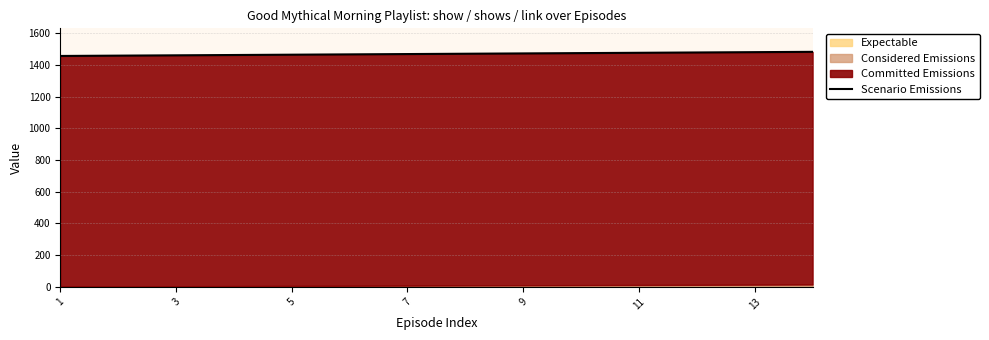

Between 11 and 9, which is larger?

11